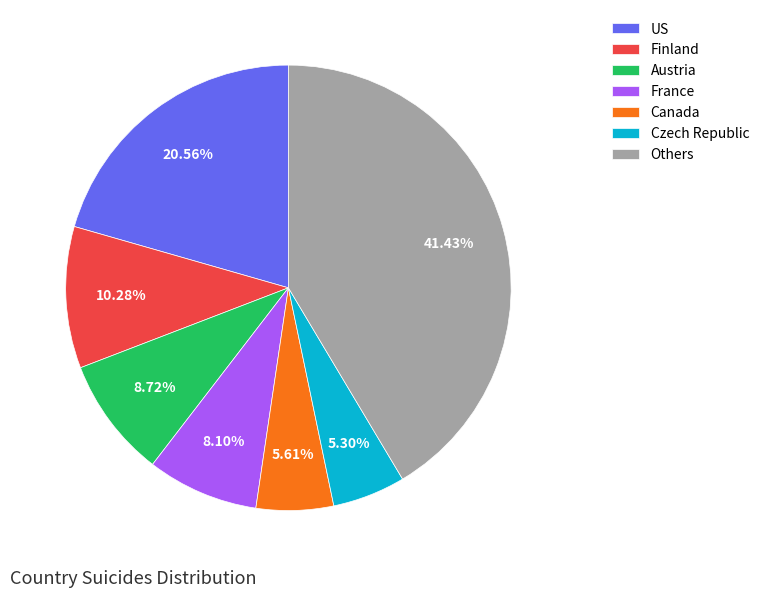

Which category has the biggest portion of the pie?

Others